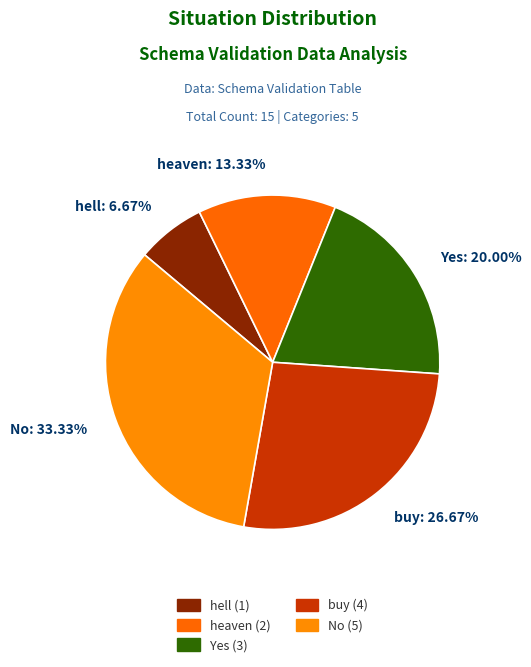

Approximately how many times larger is the value at hell compared to No?

0.2